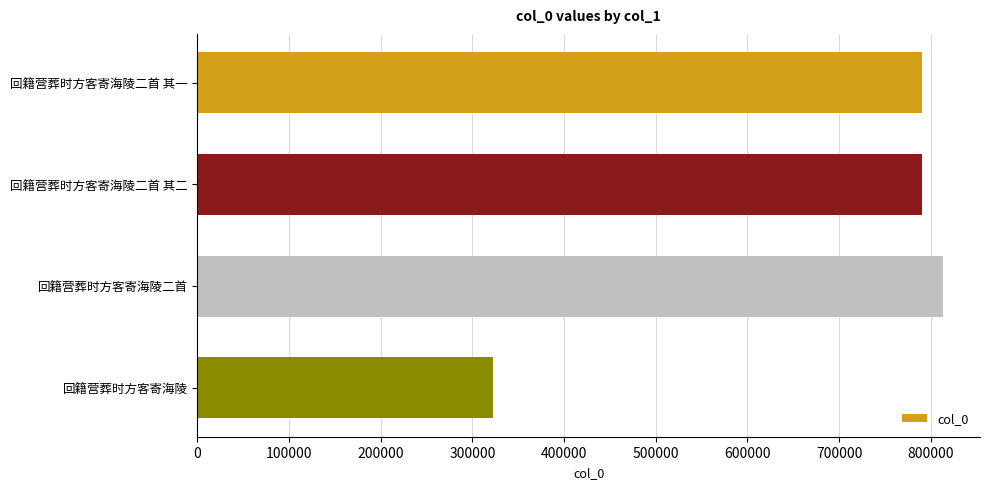

What is the change in value from 回籍营葬时方客寄海陵二首 to 回籍营葬时方客寄海陵?

-490503